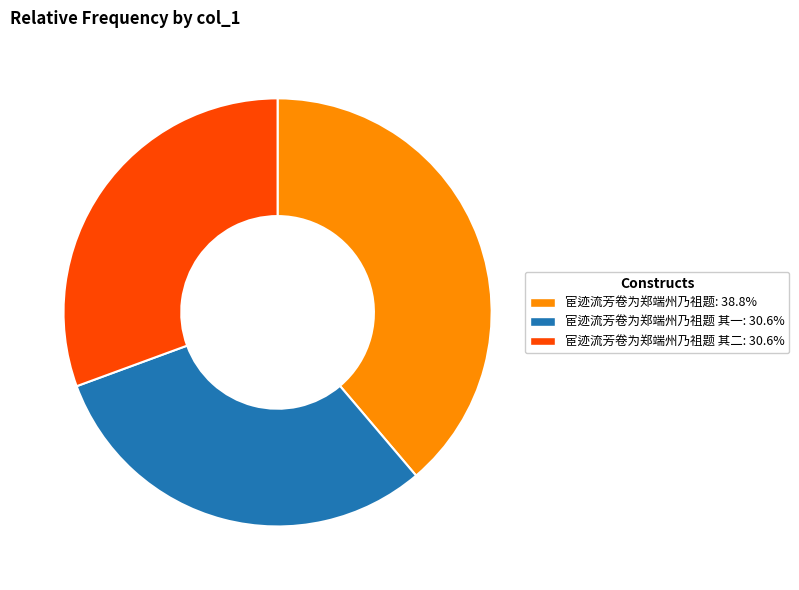

Combined, do 宦迹流芳卷为郑端州乃祖题 其二: 30.6% and 宦迹流芳卷为郑端州乃祖题 其一: 30.6% account for over 50%?

Yes